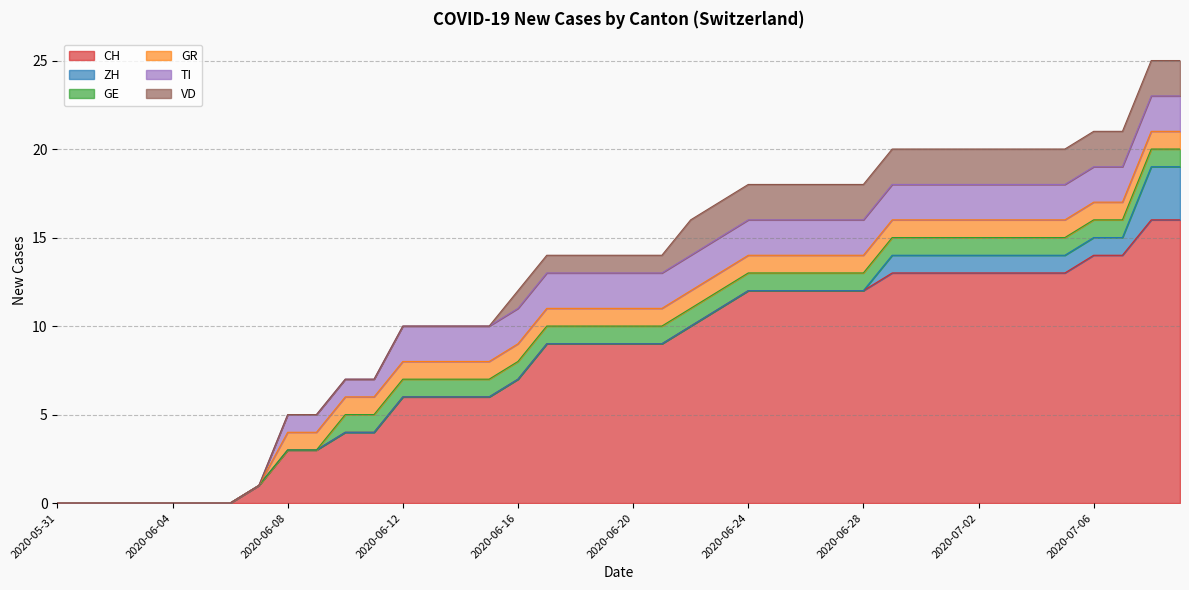

The value of GE at 2020-06-03 is 0. True or false?

True